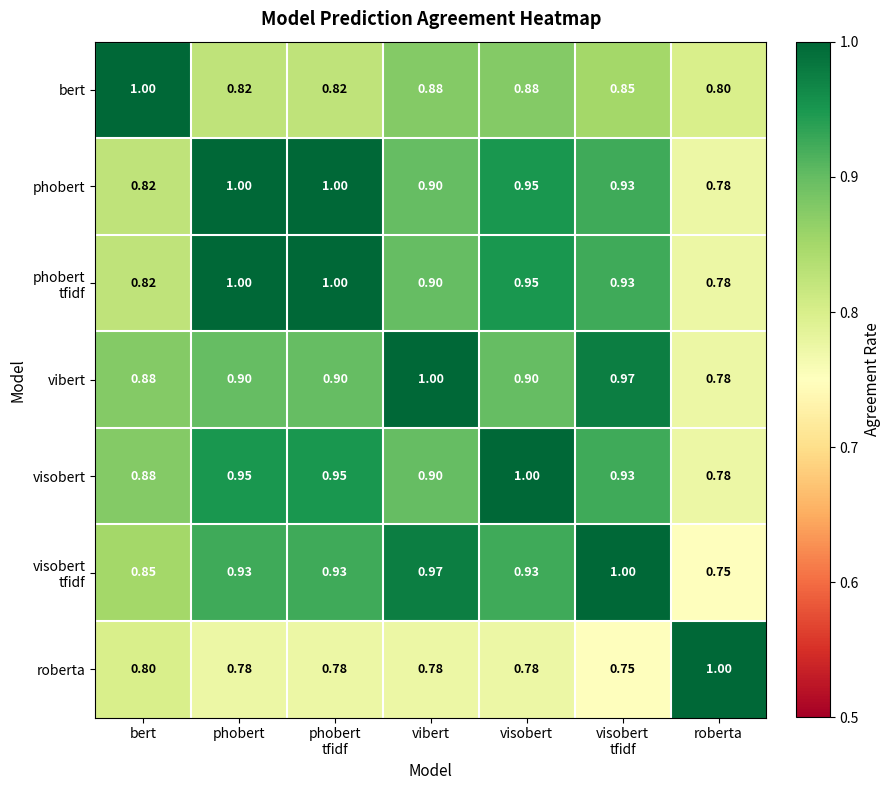

Which series has the largest total across all categories?

visobert